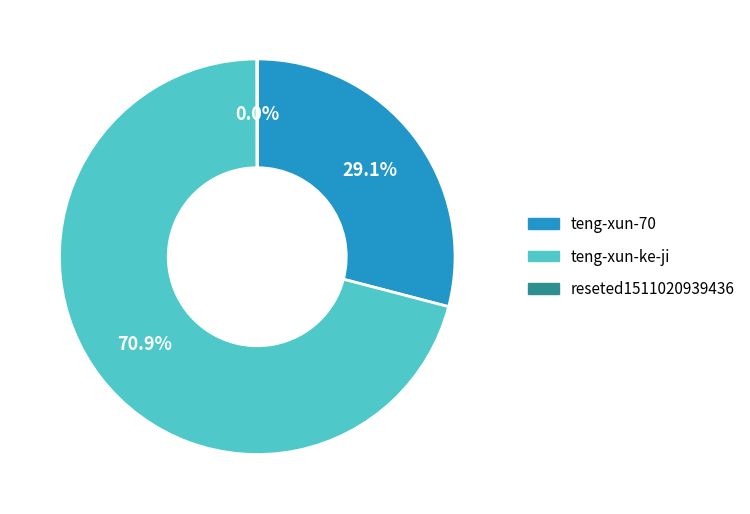

Is teng-xun-70 the majority of the pie?

No